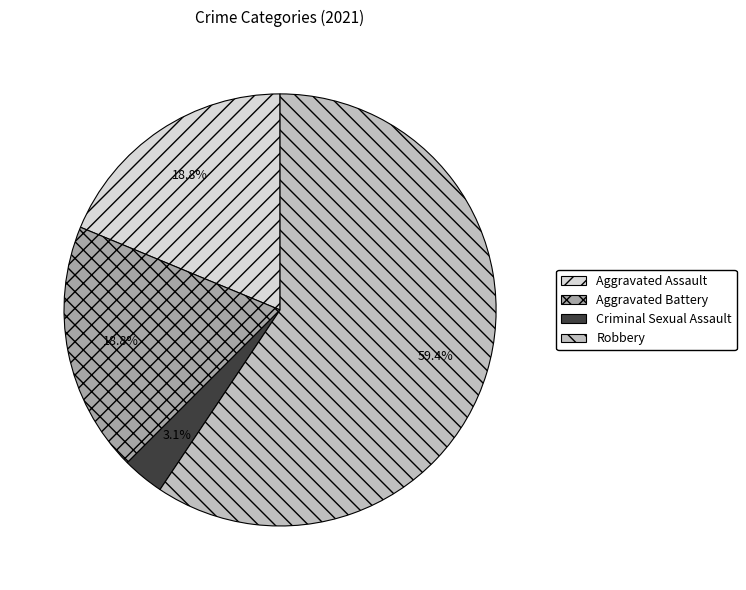

What percentage is the Robbery slice, to the nearest percent?

59%